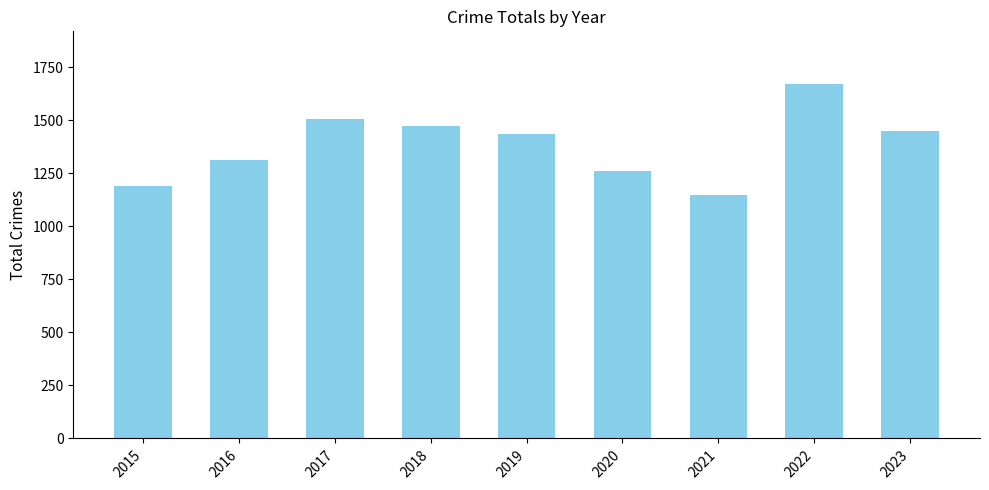

Count the number of data series in this chart.

1